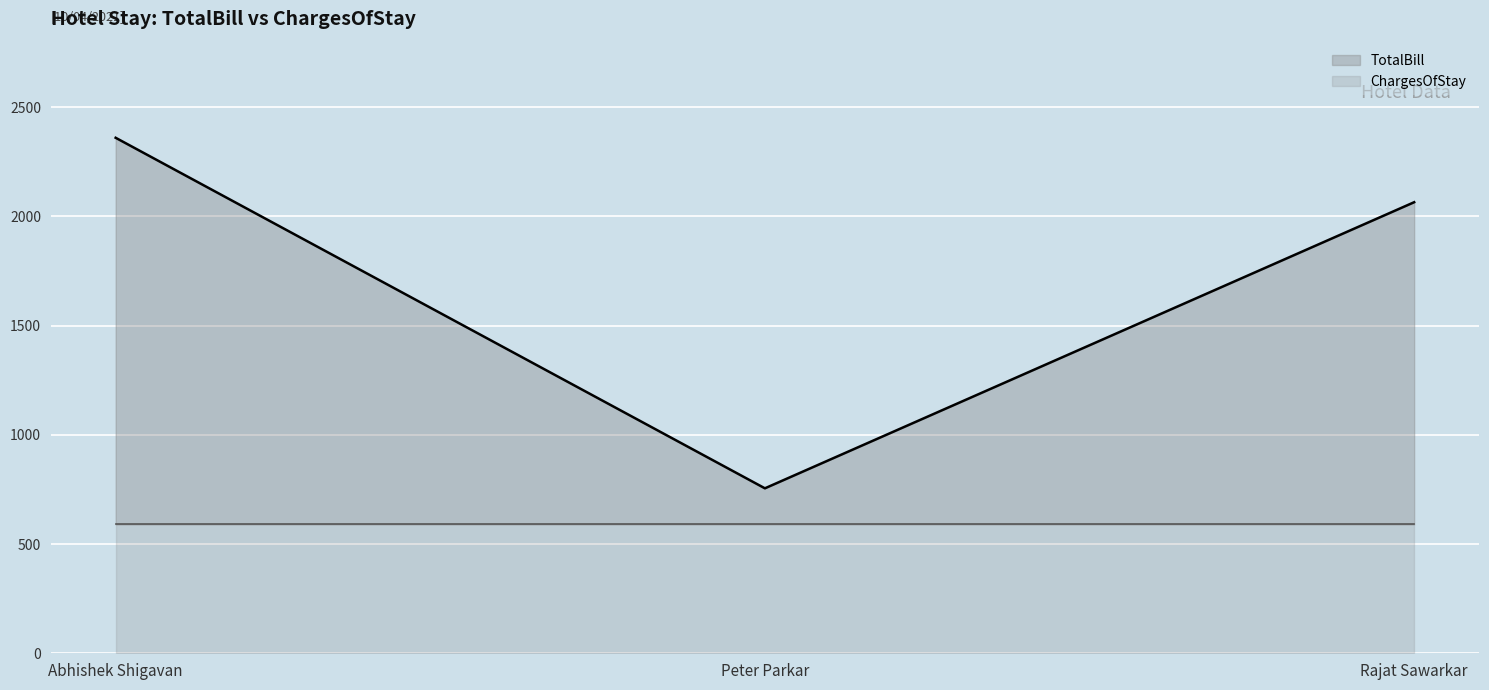

Which label corresponds to the smallest value in the chart?

Peter Parkar